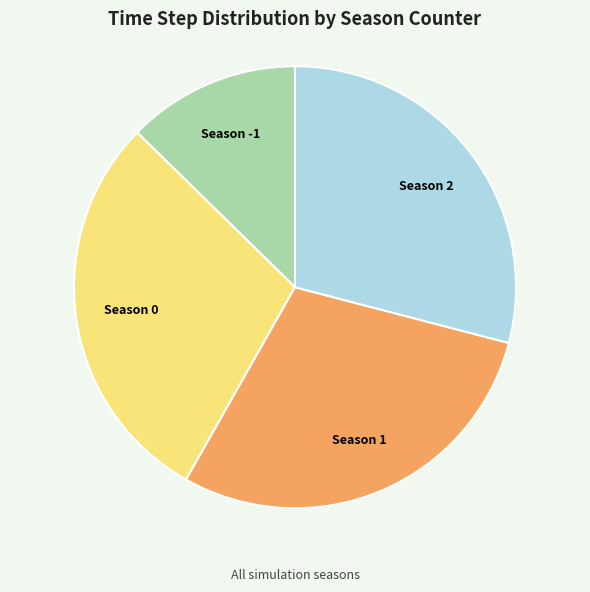

Is Season -1 the majority of the pie?

No